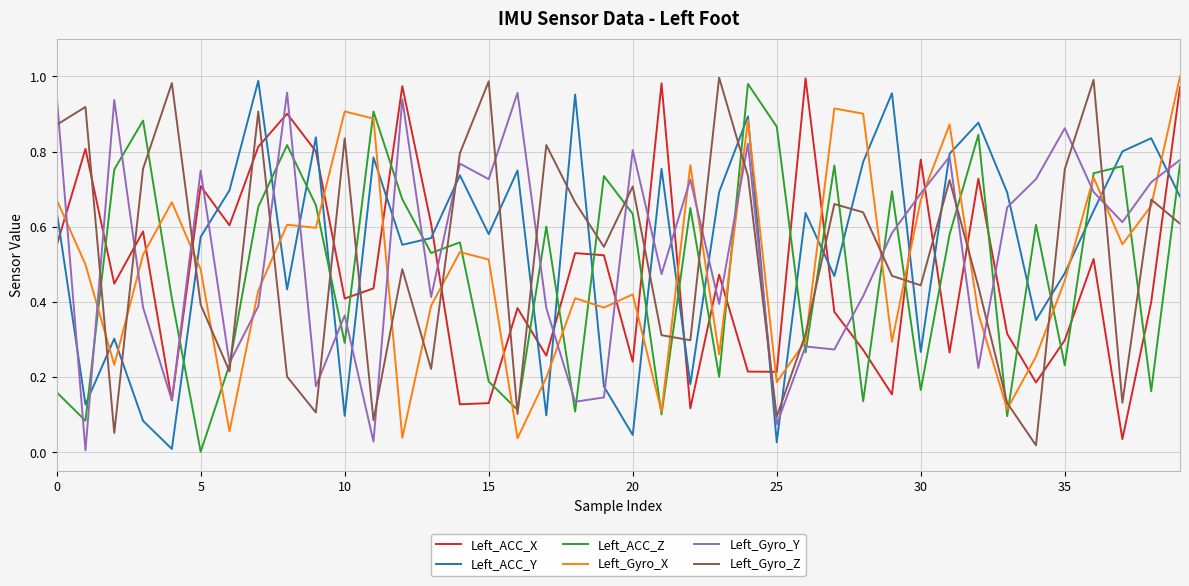

Which series ends up on top after the final intersection of Left_ACC_Y and Left_ACC_X?

Left_ACC_X